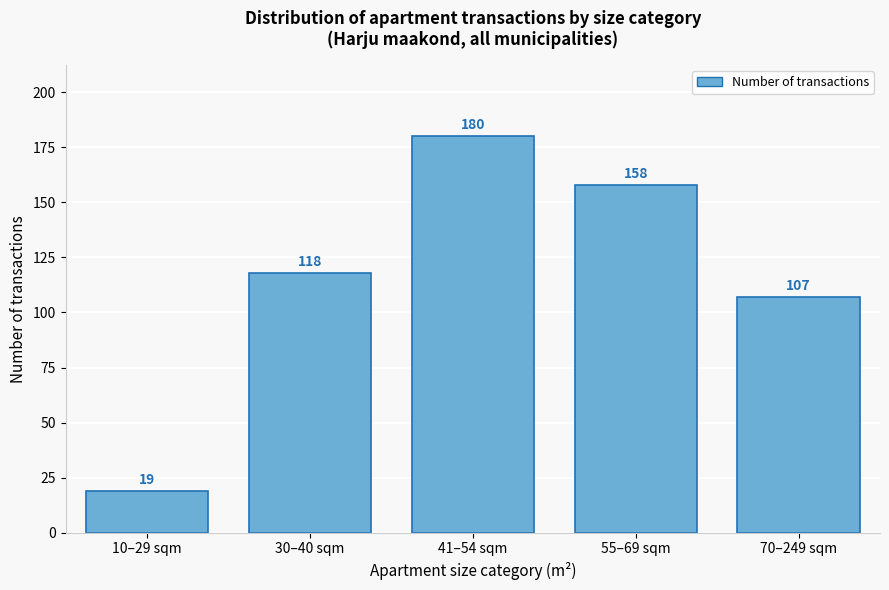

Reading left to right, what are all the values shown in this chart?

19	118	180	158	107